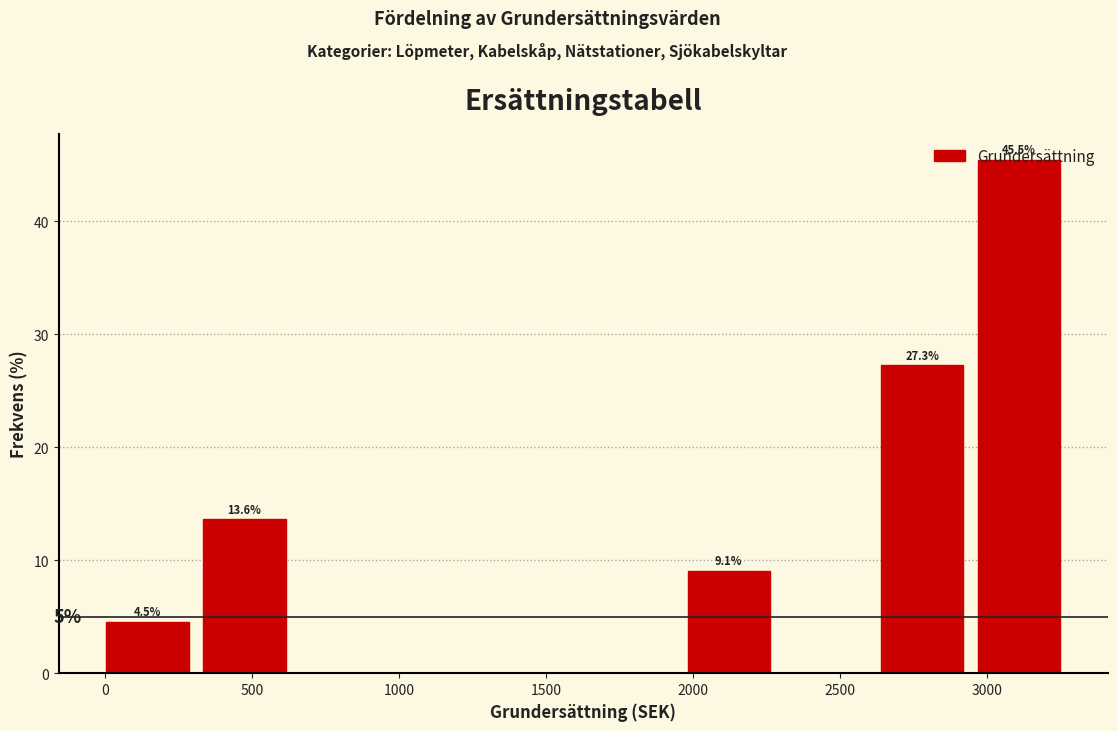

Which range on the x-axis has the tallest bar?

2950 to 3300